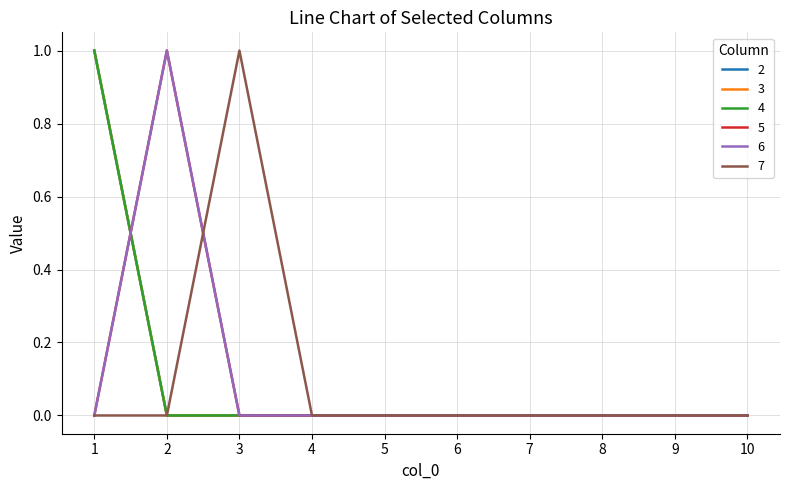

The value of 7 at 1 is 1. True or false?

False